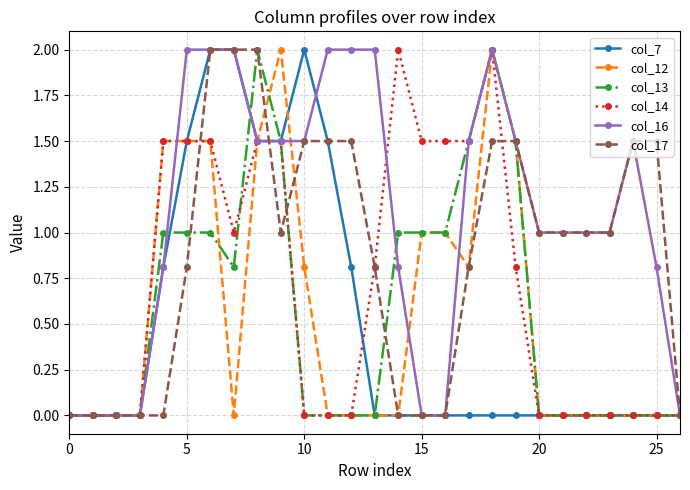

What is the value of the col_13 point at the 18th from the left?

1.5